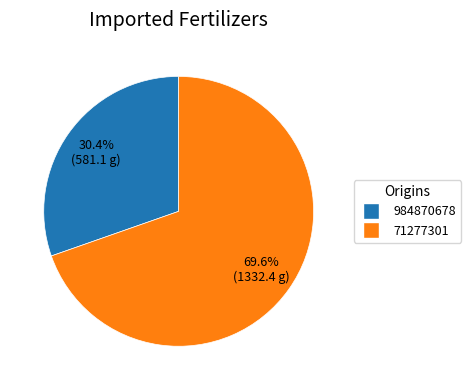

What percentage is the 984870678 slice, to the nearest percent?

30%